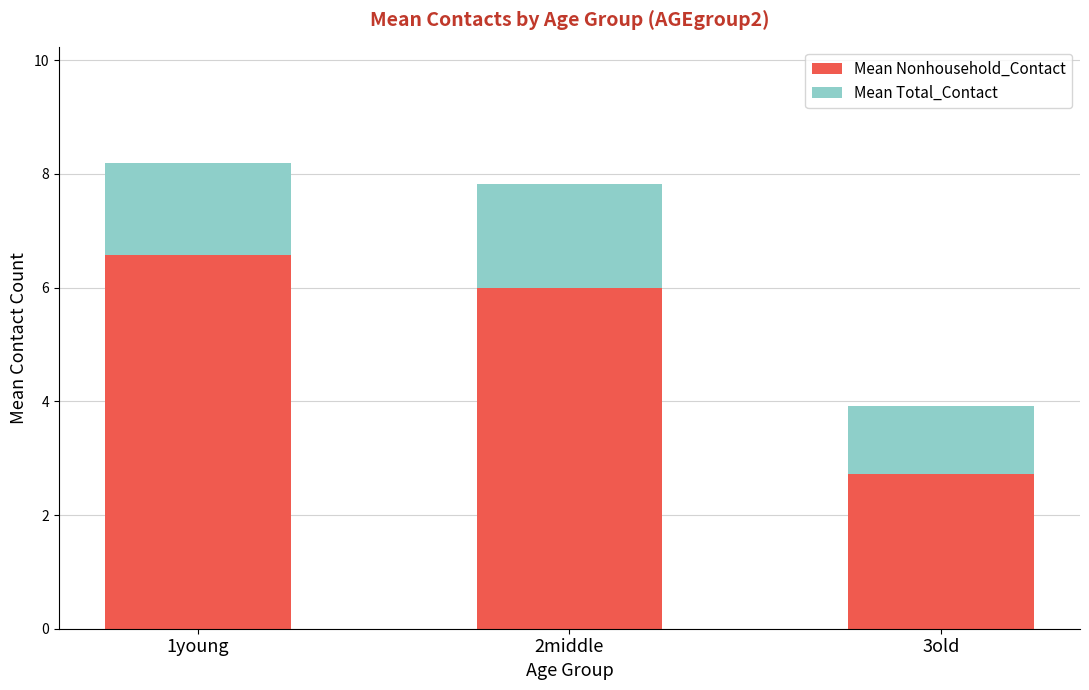

What is the sum of all Mean Nonhousehold_Contact values?

15.3